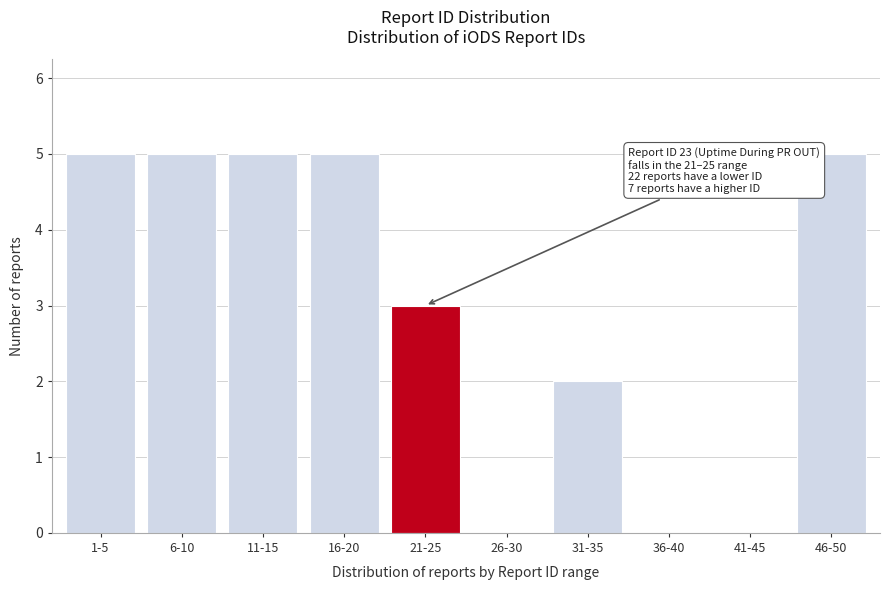

Reading left to right, extract all data points from this chart.

1-5=5	6-10=5	11-15=5	16-20=5	21-25=3	26-30=0	31-35=2	36-40=0	41-45=0	46-50=5